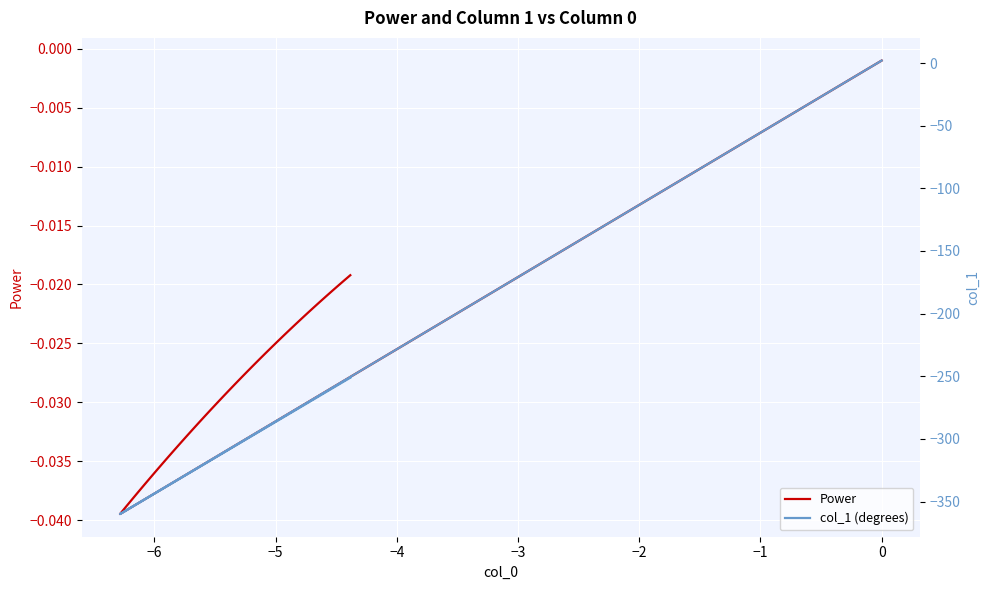

Rank the series at −2 from highest to lowest value.

Power, col_1 (degrees)